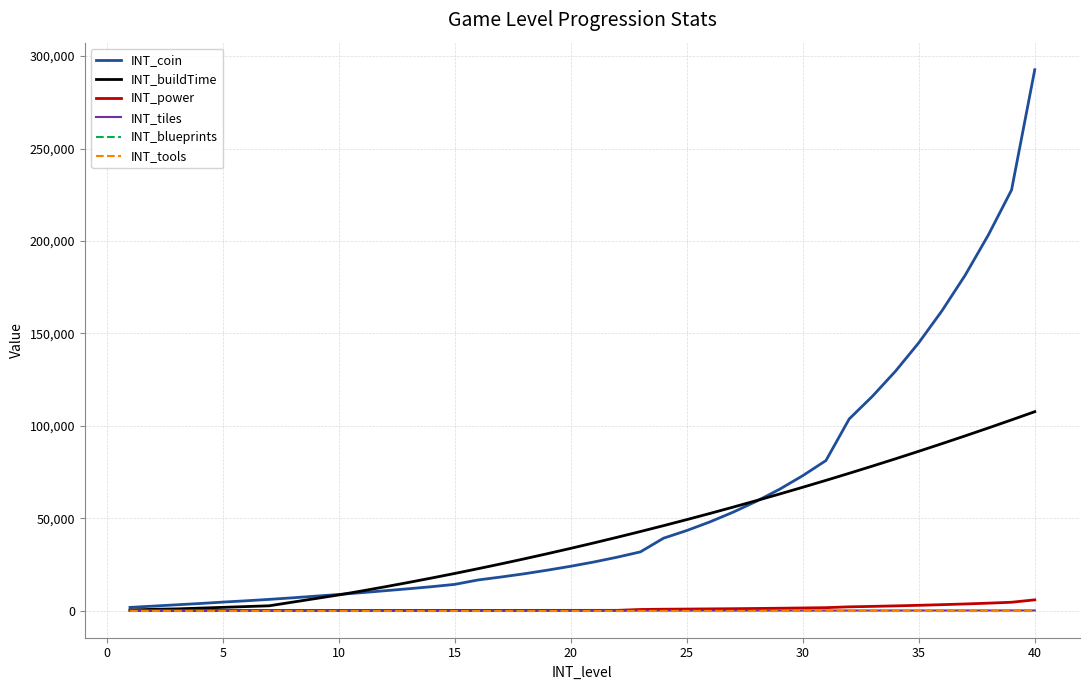

Is this an area chart (filled region under the line)?

No